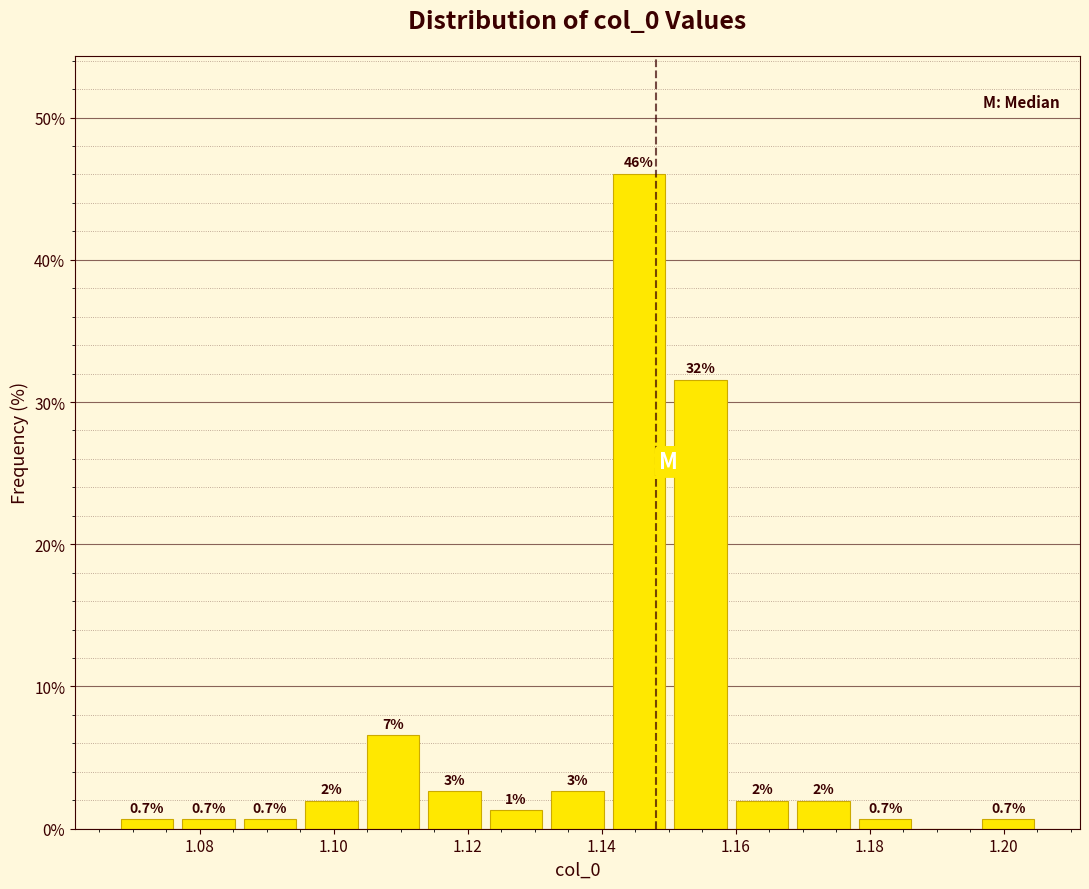

Over which range of the x-axis is the bar tallest?

1.140 to 1.150